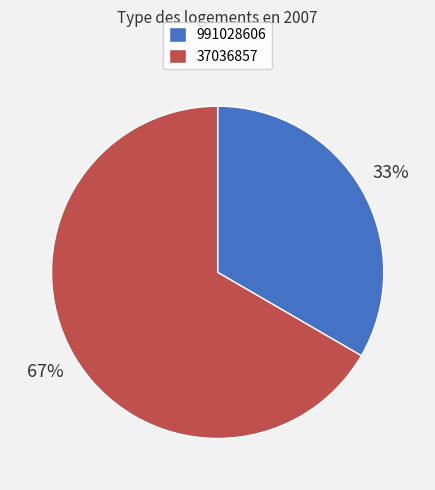

What percentage is the 991028606 slice, to the nearest percent?

33%